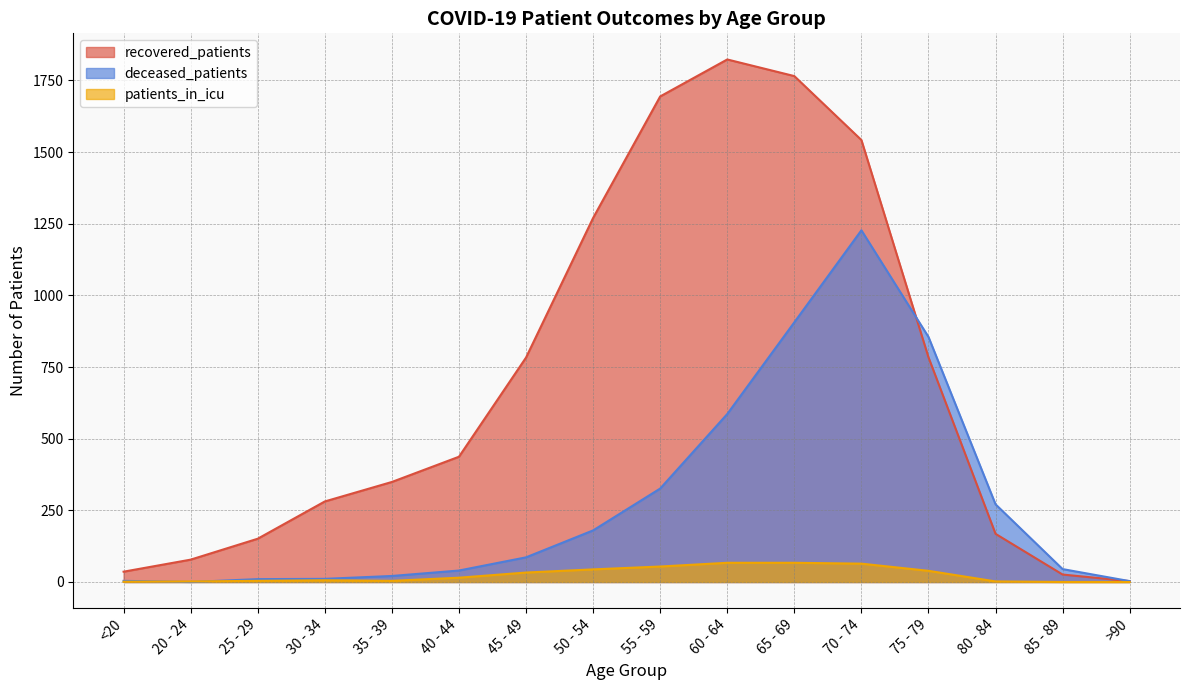

Rank the series by their average value, from highest to lowest.

recovered_patients, deceased_patients, patients_in_icu